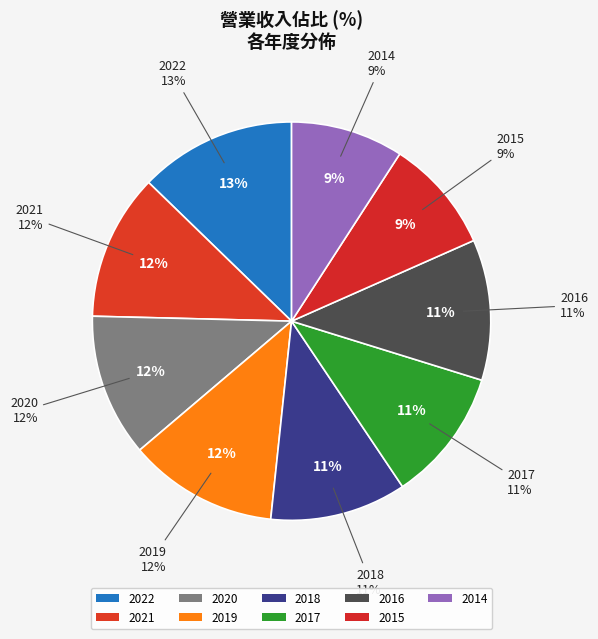

Does 2018 account for over 50% of the chart?

No